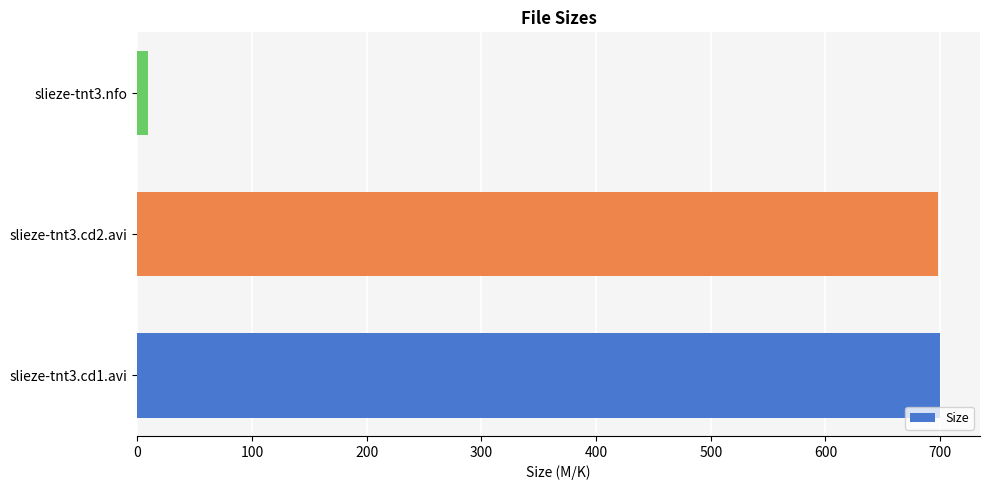

What is the greatest value displayed?

699.8